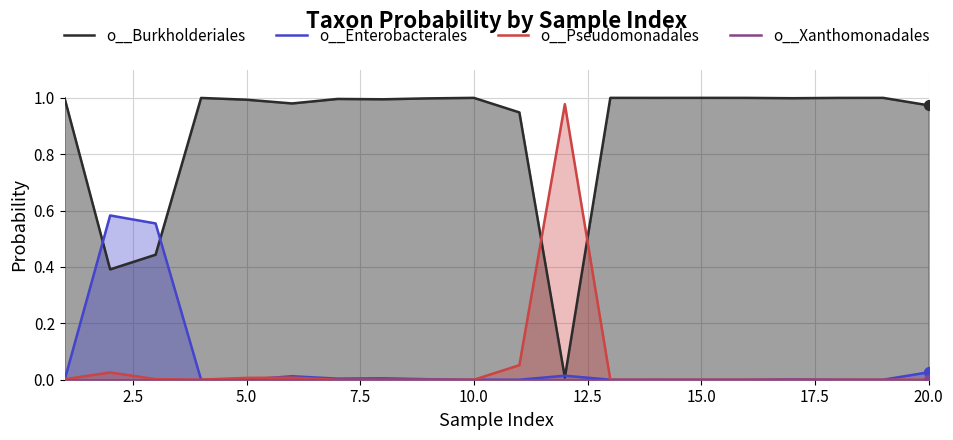

Which series has the widest spread of Y values?

o__Burkholderiales